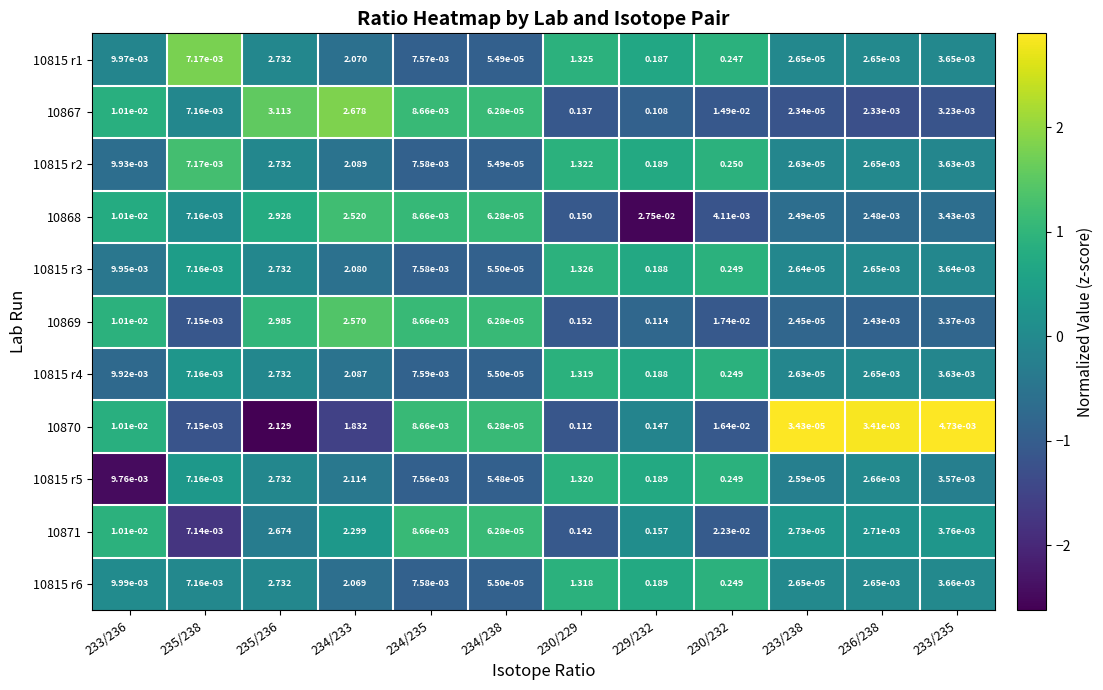

Is the value of 10815 r2 at 230/229 greater than the value of 10868 at 234/238?

Yes